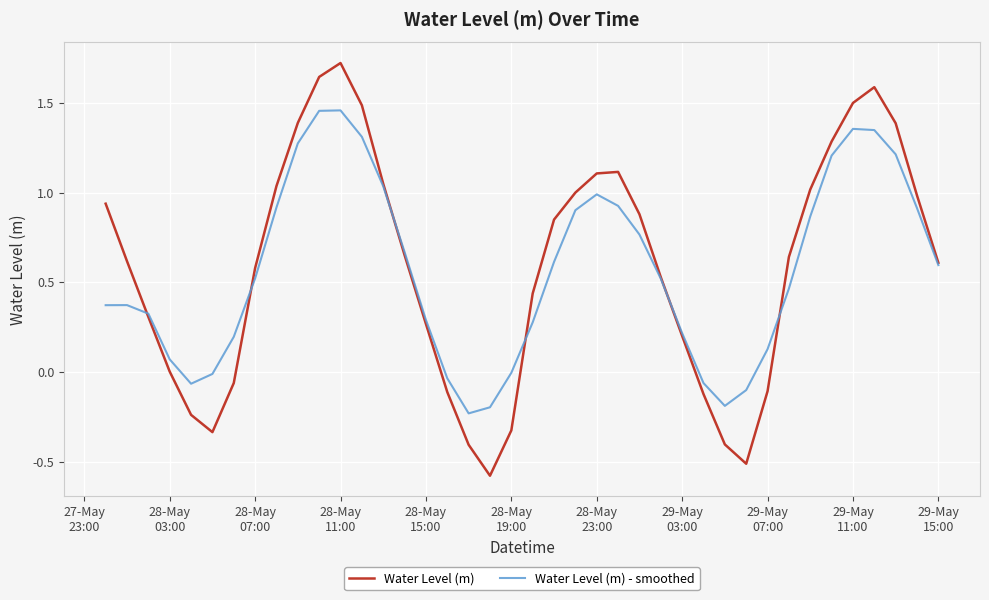

What is the smallest value displayed?

-0.6